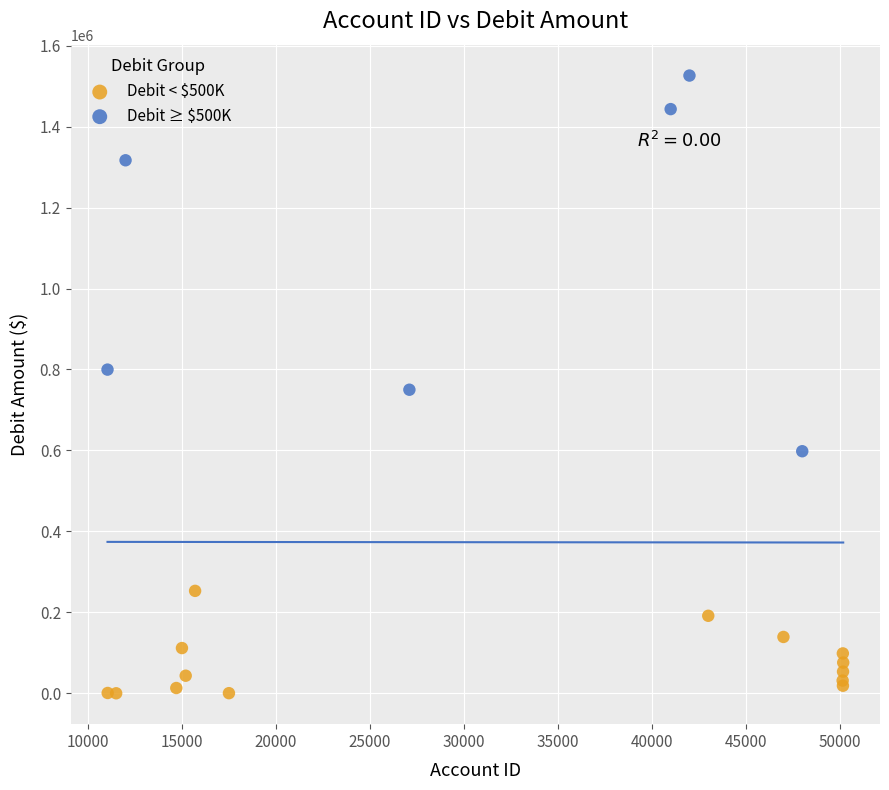

Which series contains the lowest Y value?

Debit < $500K